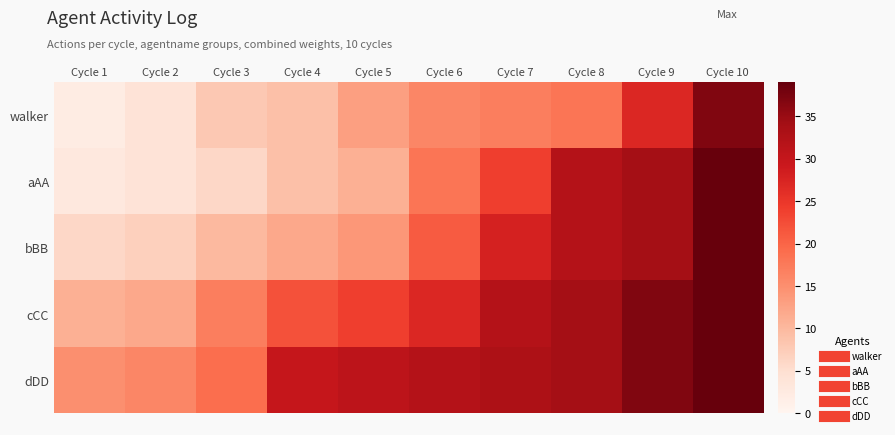

How many series are shown in this chart?

5